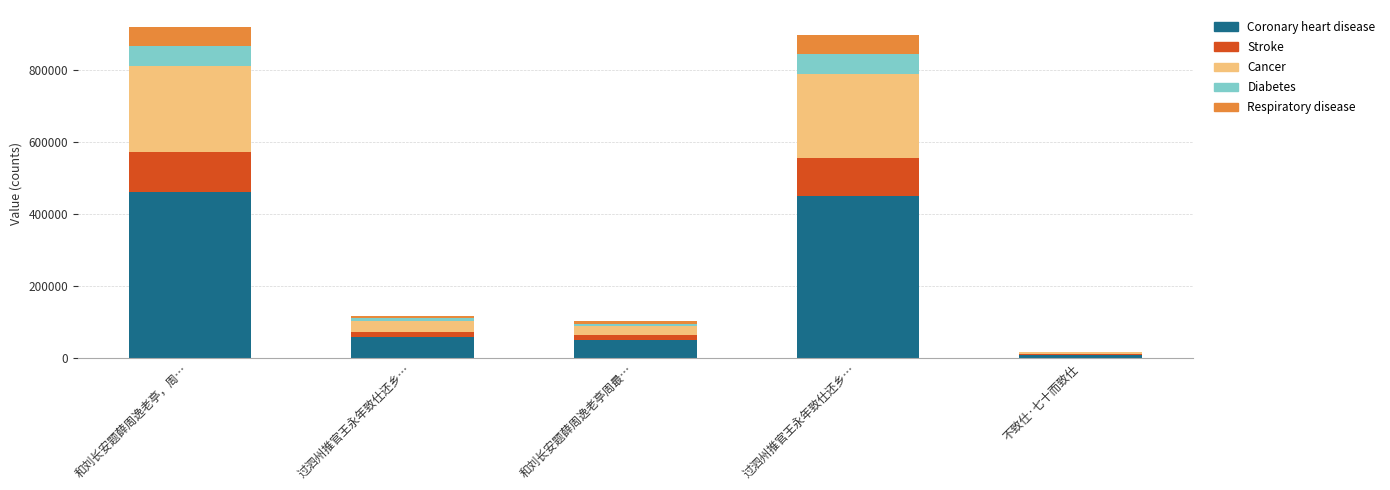

The Diabetes series shows 6071.5 at 和刘长安题薛周逸老亭周最…. True or false?

True